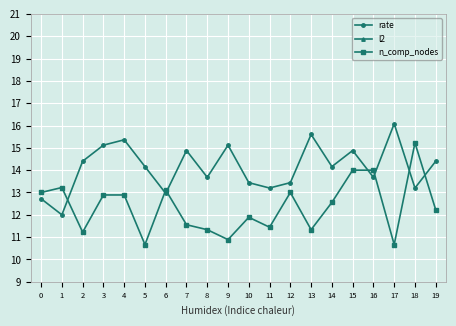

After their last crossing, which series has the higher values: n_comp_nodes or rate?

rate